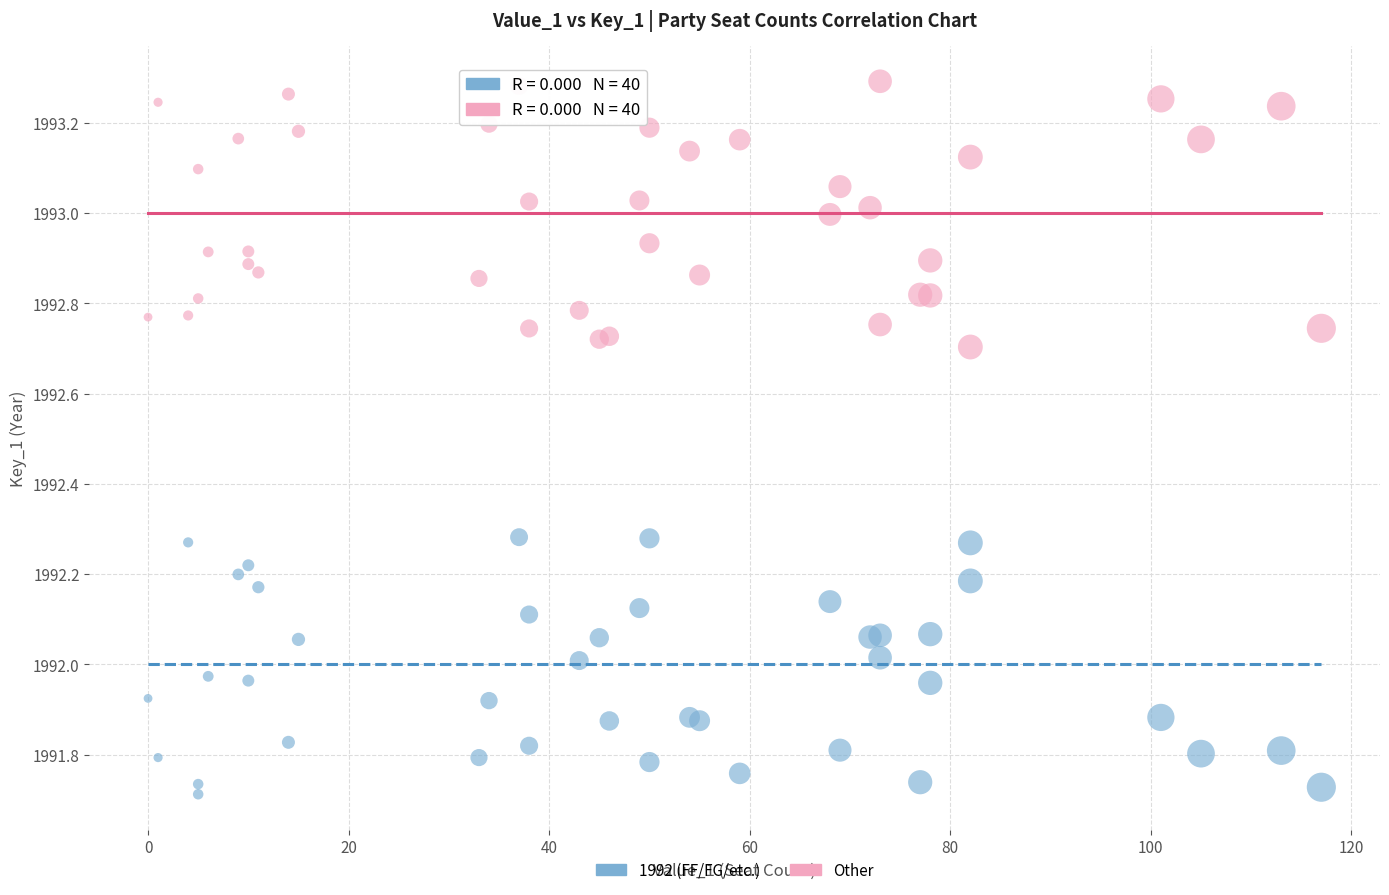

Which series contains the highest Y value?

Other